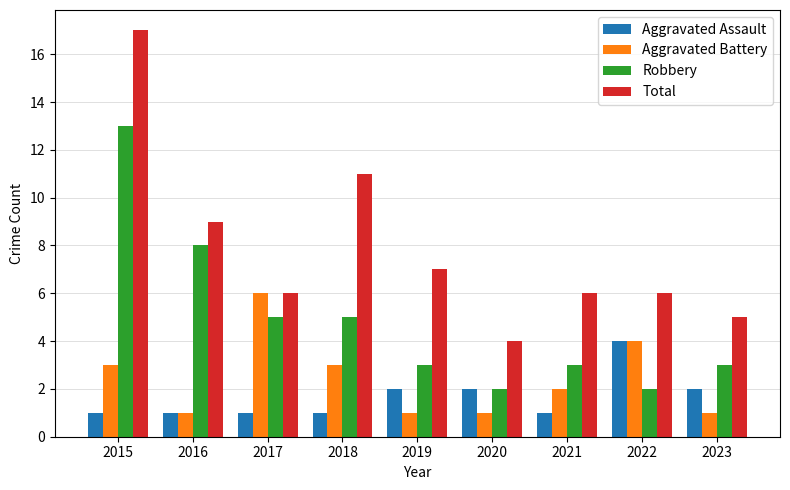

What is the spread (max minus min) of values at 2021?

5